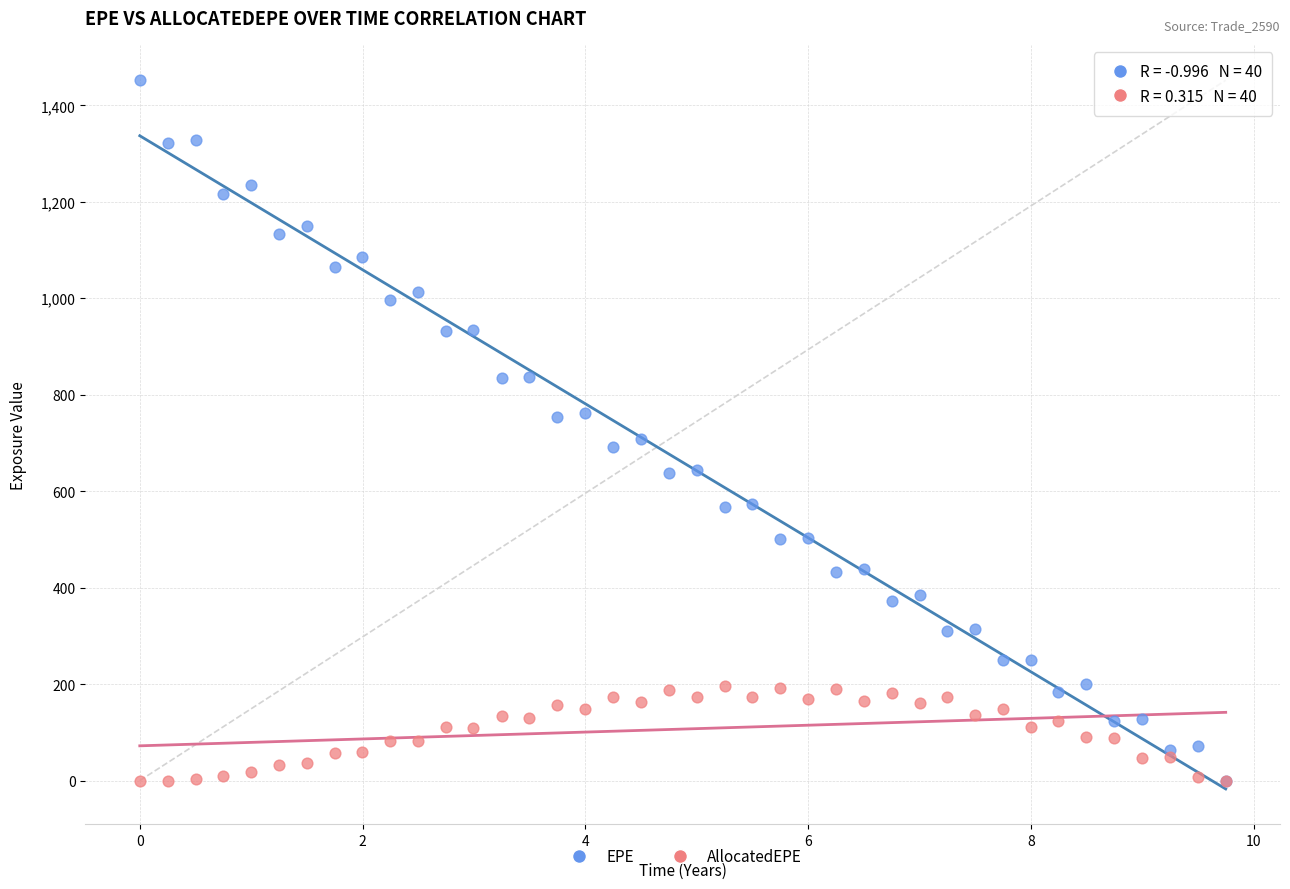

What are all the series names shown in the legend?

EPE, AllocatedEPE